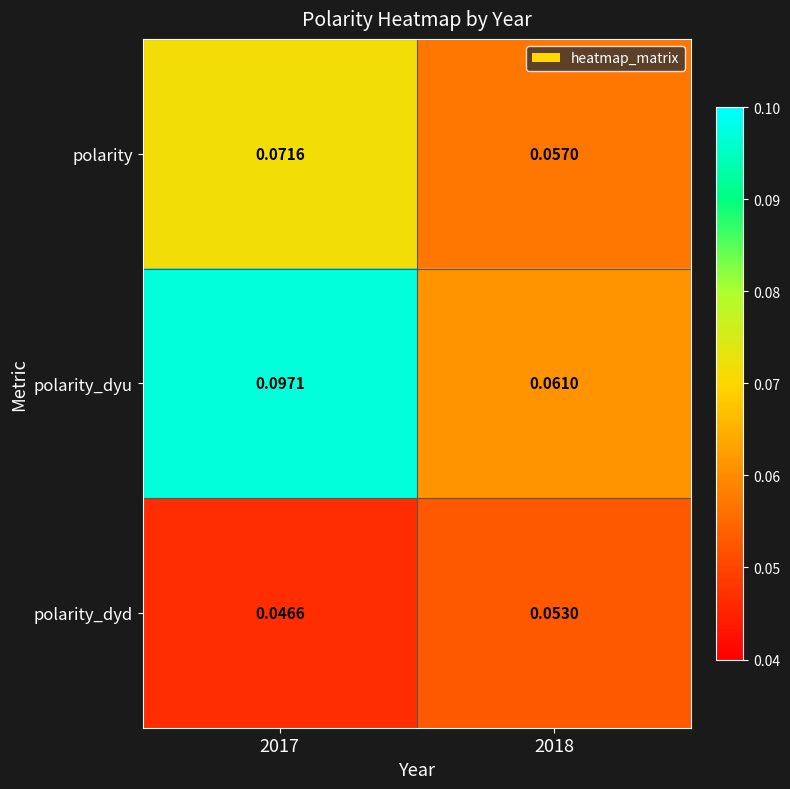

At which category is the sum across all series the highest?

2017